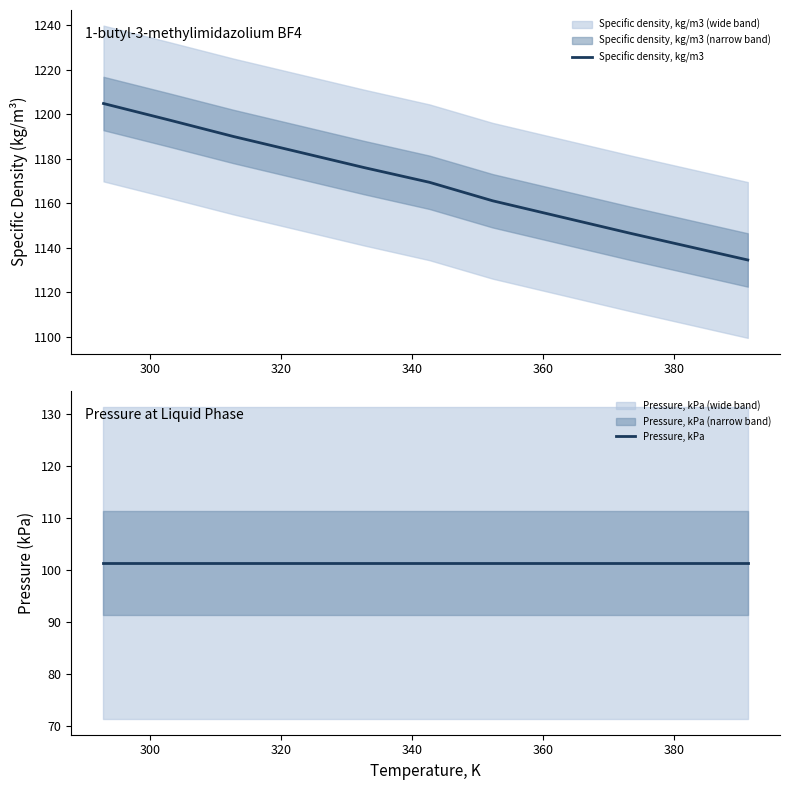

What is the minimum value for Specific density, kg/m3?

1134.5